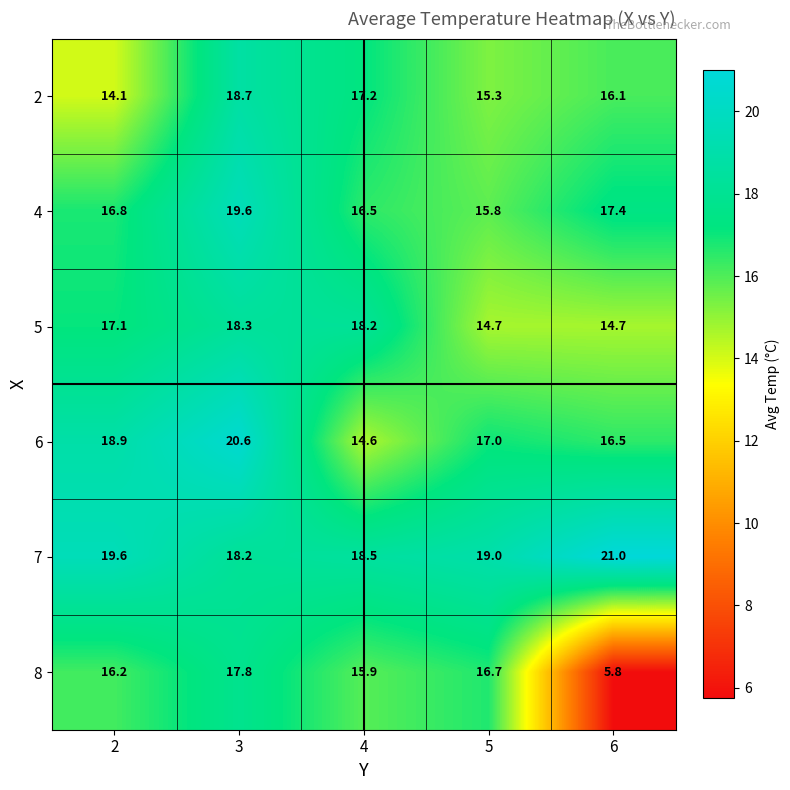

What is the difference between the maximum and second lowest values in the 7 series?

2.5